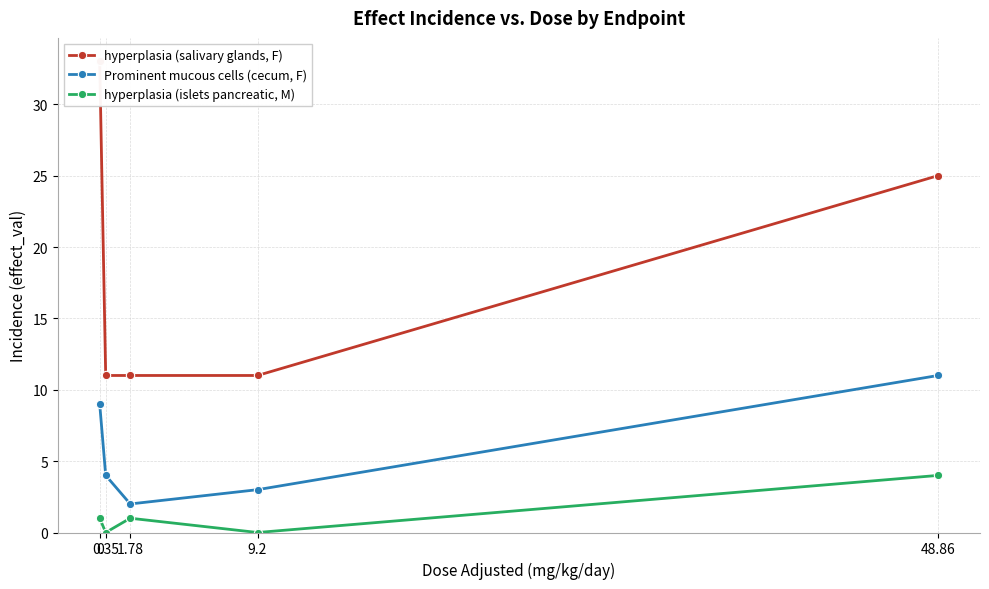

At how many categories does at least one series exceed 24?

2